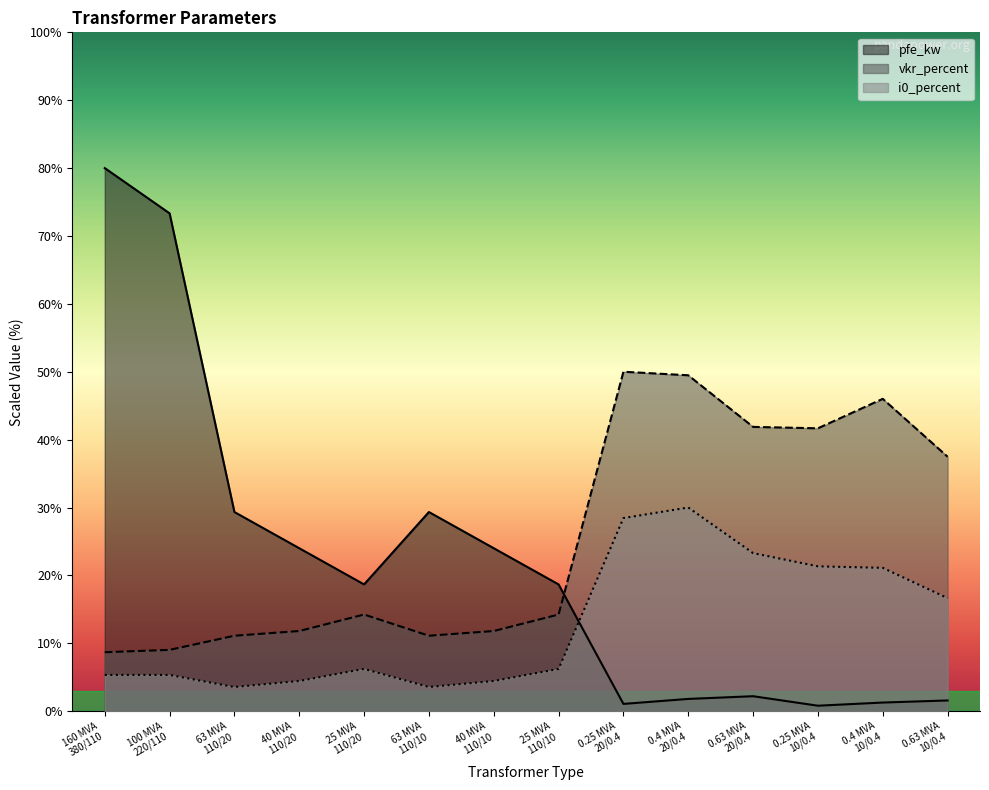

What is the difference between the pfe_kw values at 63 MVA
110/10 and 0.4 MVA
20/0.4?

27.5